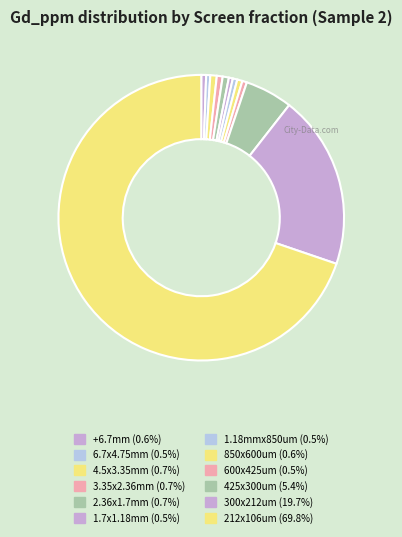

To the nearest percent, what is the combined percentage of 850x600um and 1.7x1.18mm?

1%